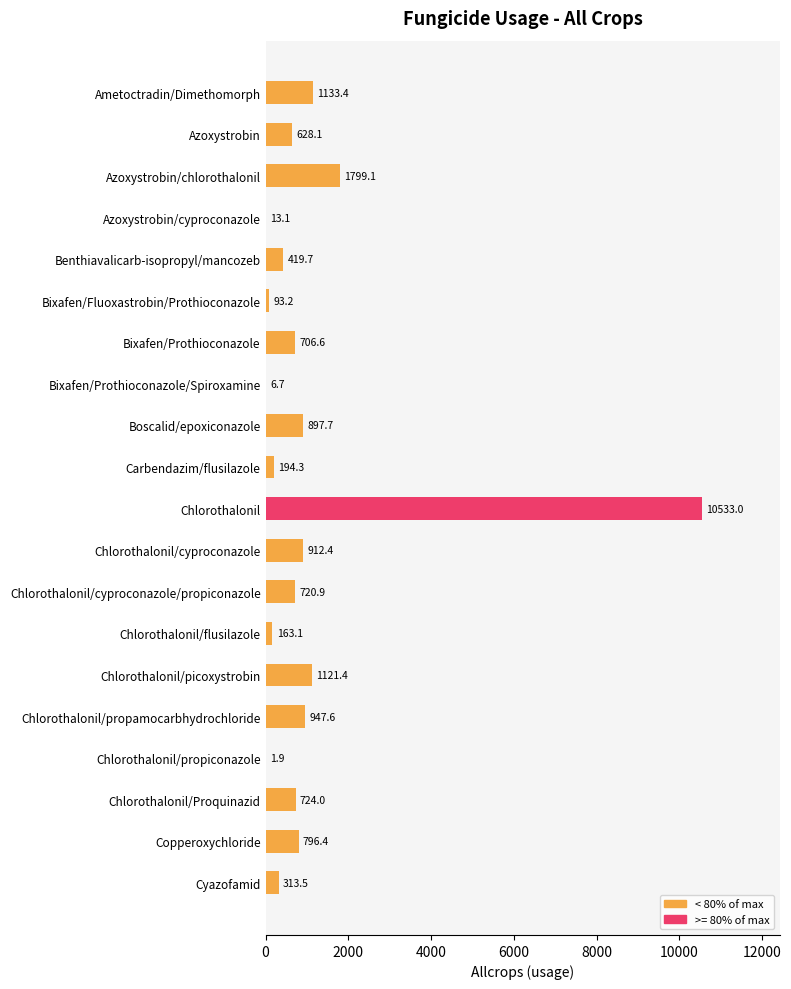

Approximately how many times larger is the value at Boscalid/epoxiconazole compared to Chlorothalonil/picoxystrobin?

0.8